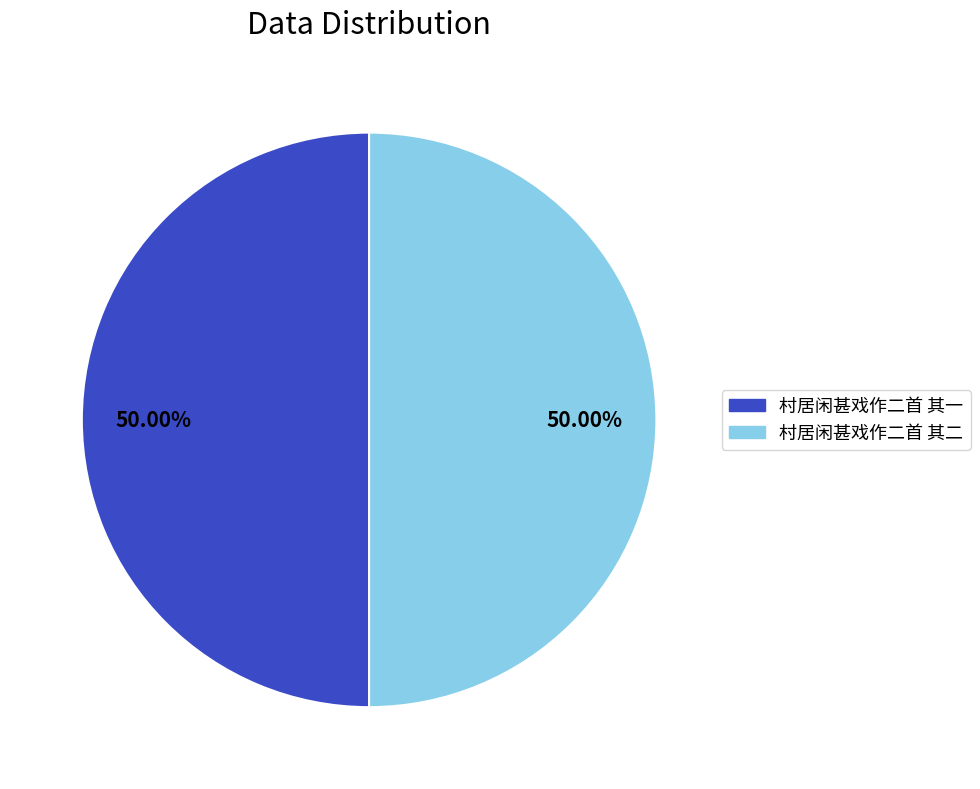

Approximately how many times larger is the value at 村居闲甚戏作二首 其一 compared to 村居闲甚戏作二首 其二?

1.0